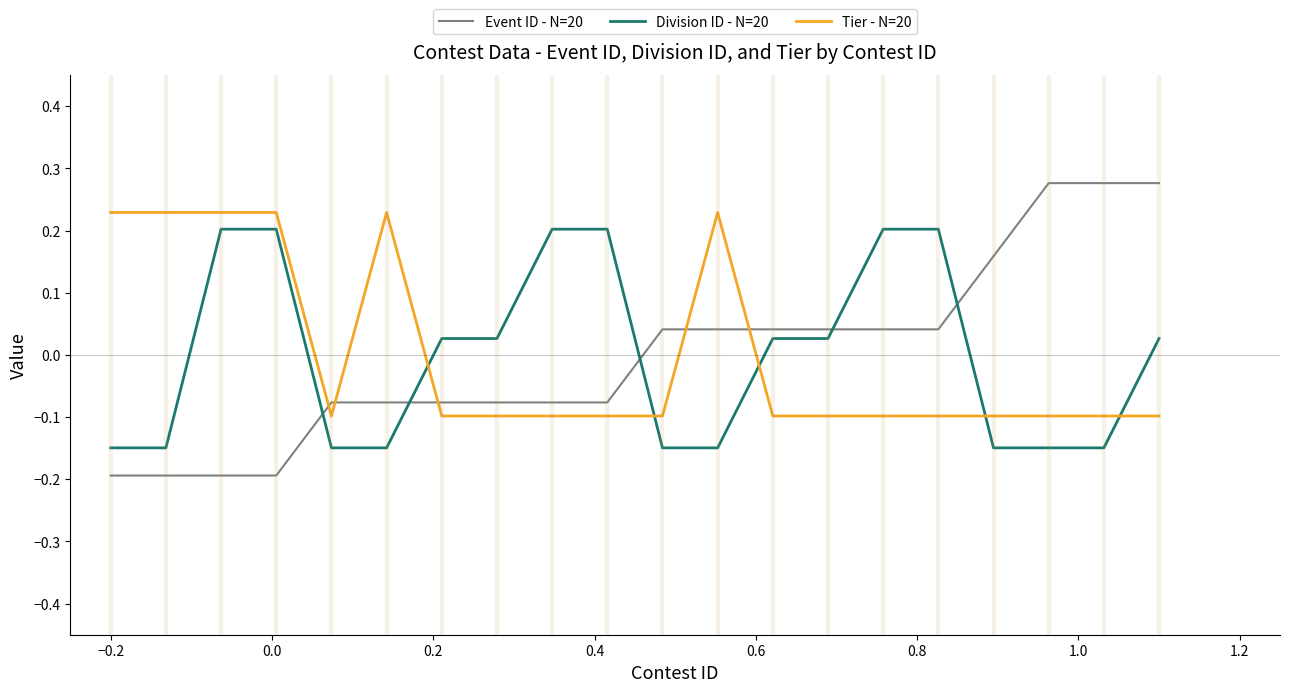

What is the smallest value displayed?

-0.2